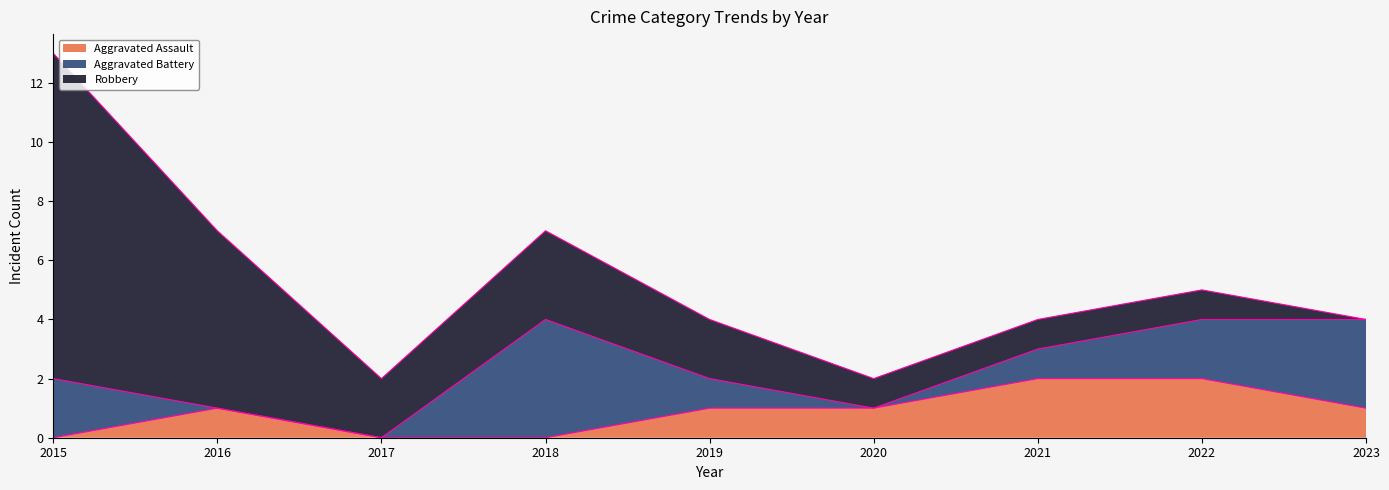

Reading left to right, list all the values displayed in this chart.

Aggravated Assault: 2015=0	2016=1	2017=0	2018=0	2019=1	2020=1	2021=2	2022=2	2023=1
Aggravated Battery: 2015=2	2016=0	2017=0	2018=4	2019=1	2020=0	2021=1	2022=2	2023=3
Robbery: 2015=11	2016=6	2017=2	2018=3	2019=2	2020=1	2021=1	2022=1	2023=0